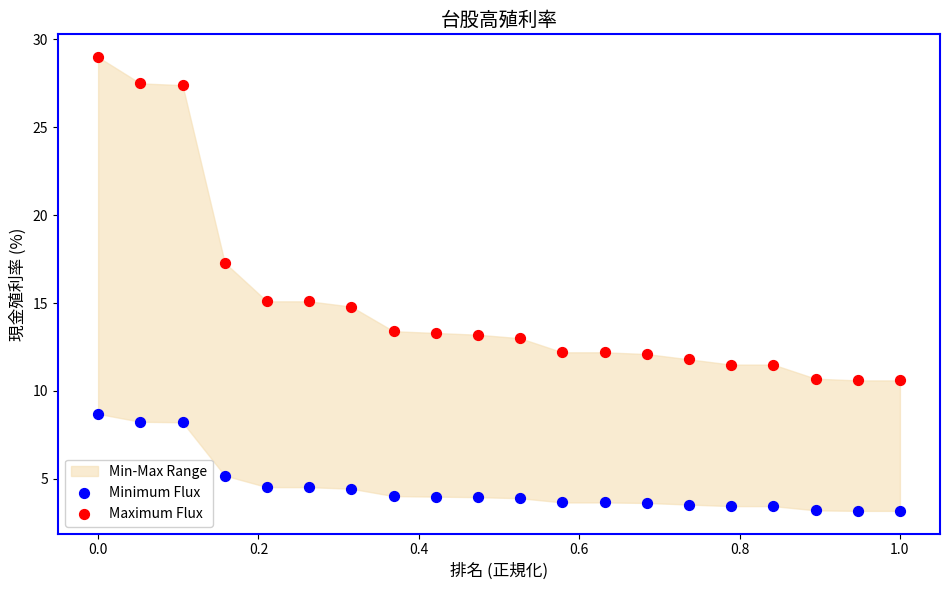

Across all data points, what is the range of X values (max minus min)?

1.0